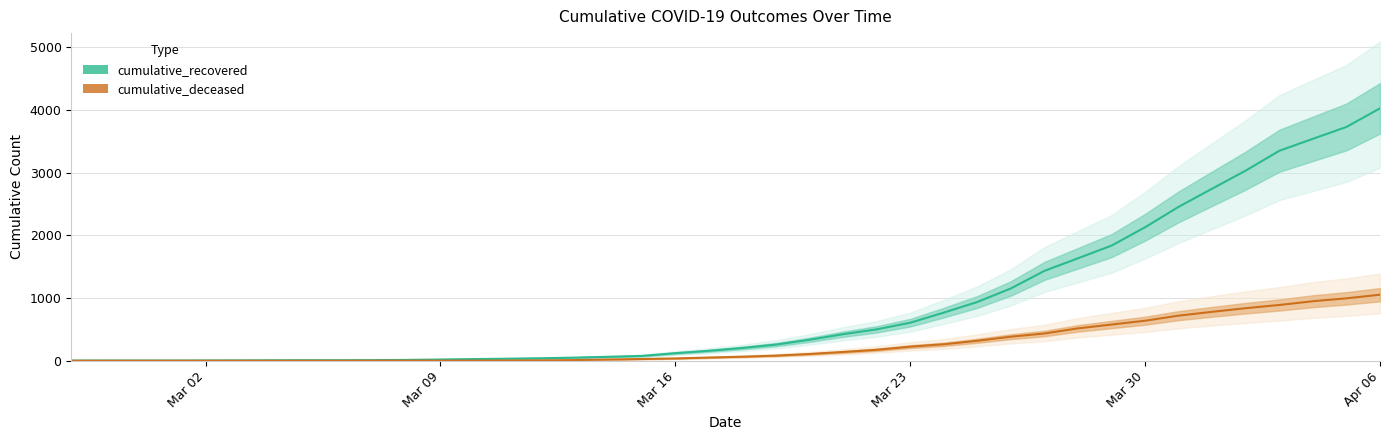

Is the value of cumulative_deceased at 26 greater than the value of cumulative_recovered at 14?

Yes